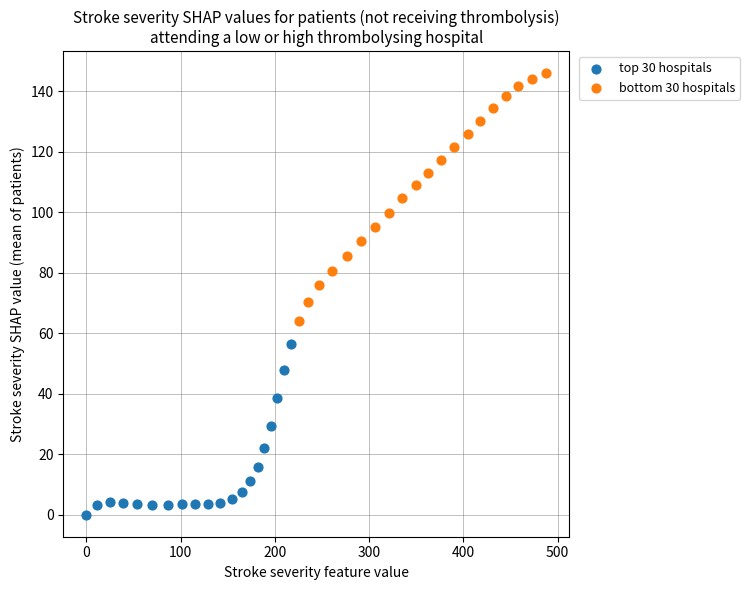

Which series has the widest spread of Y values?

bottom 30 hospitals